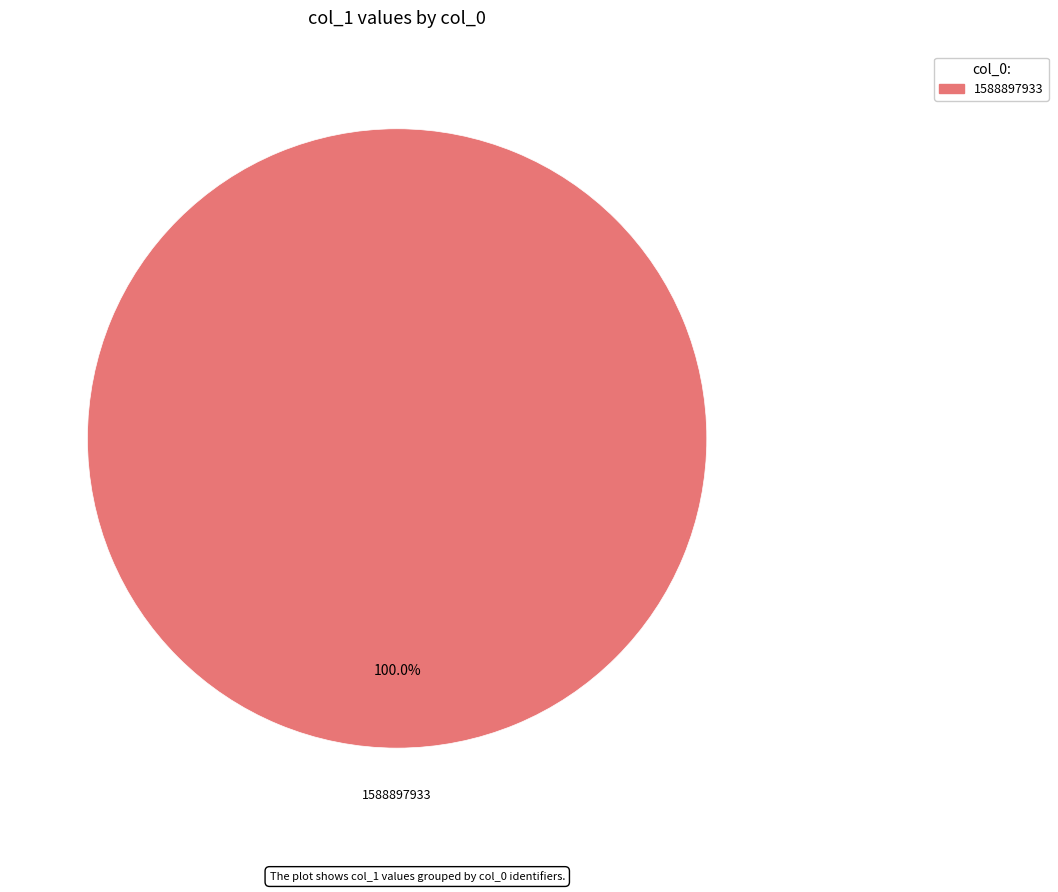

How many slices are in this pie chart?

1